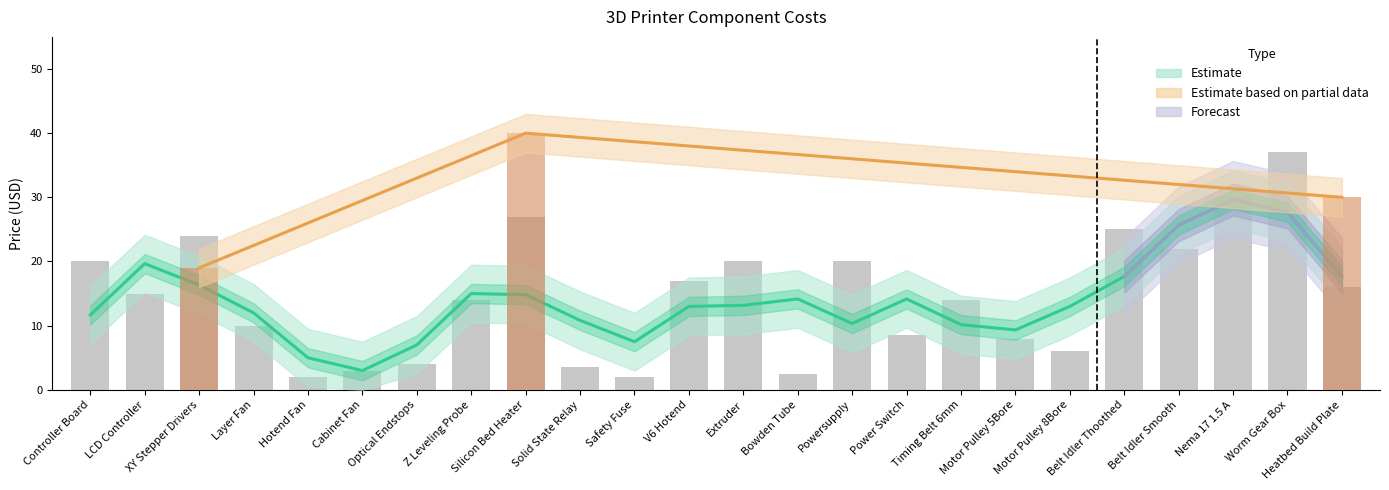

What is the smallest value displayed?

2.0